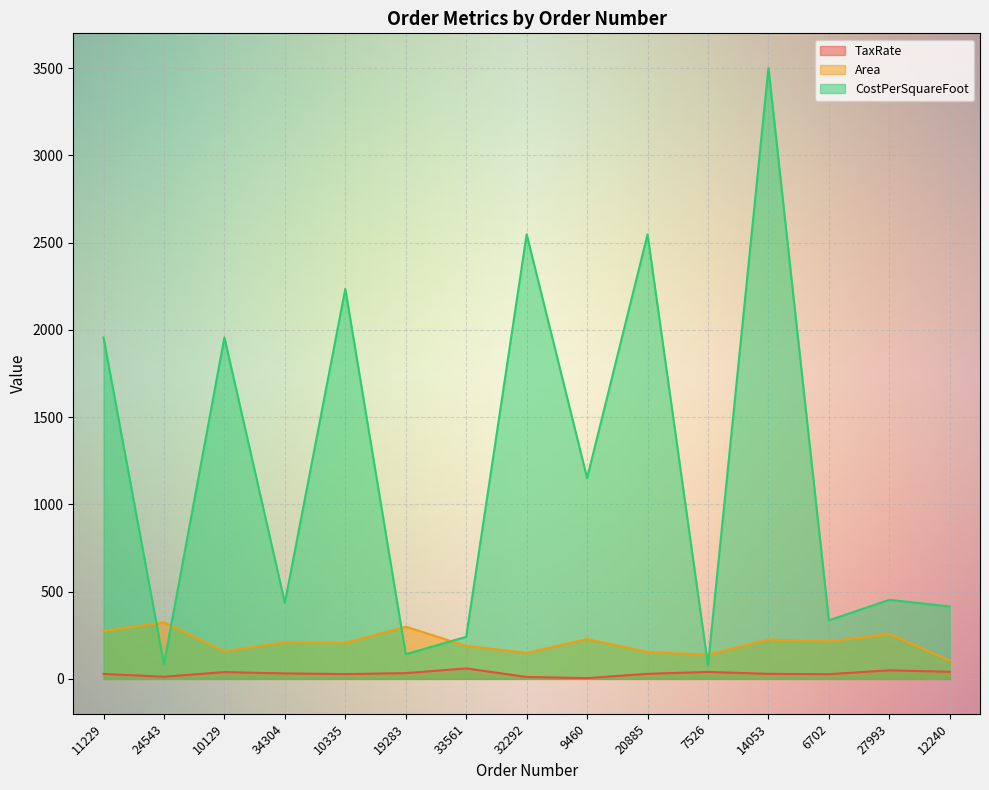

Which series changed the most between 14053 and 6702?

CostPerSquareFoot